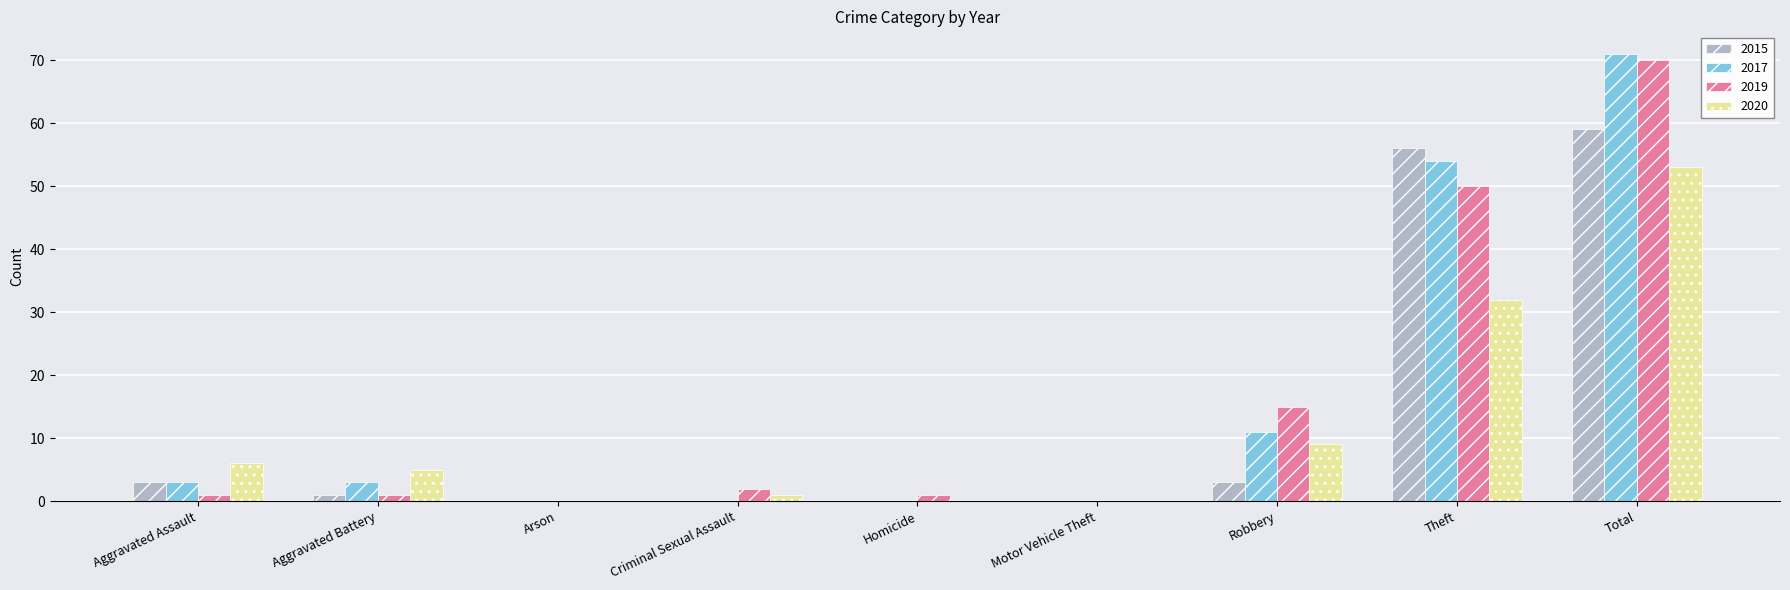

Which category has the highest value in the 2017 series?

Total